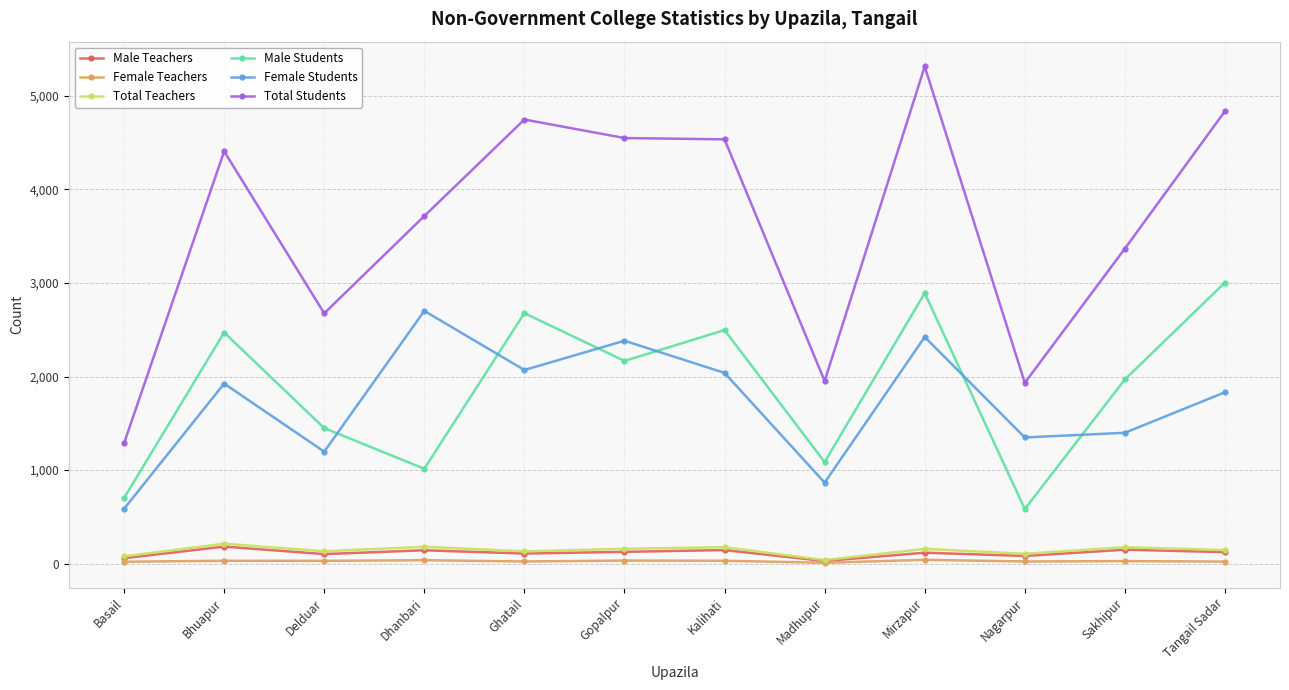

True or false: Total Teachers and Female Students cross at least once.

False